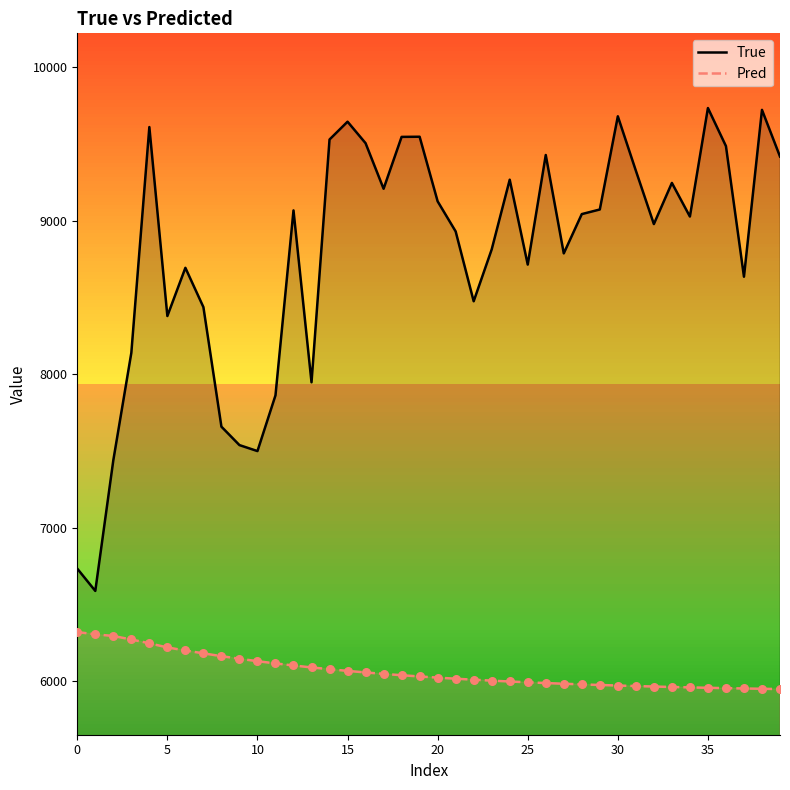

At how many categories does at least one series exceed 7200?

38